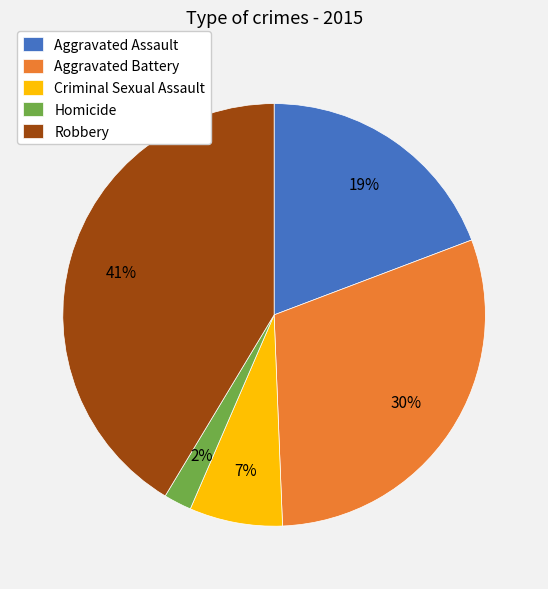

Rank the categories by value from lowest to highest.

Homicide, Criminal Sexual Assault, Aggravated Assault, Aggravated Battery, Robbery